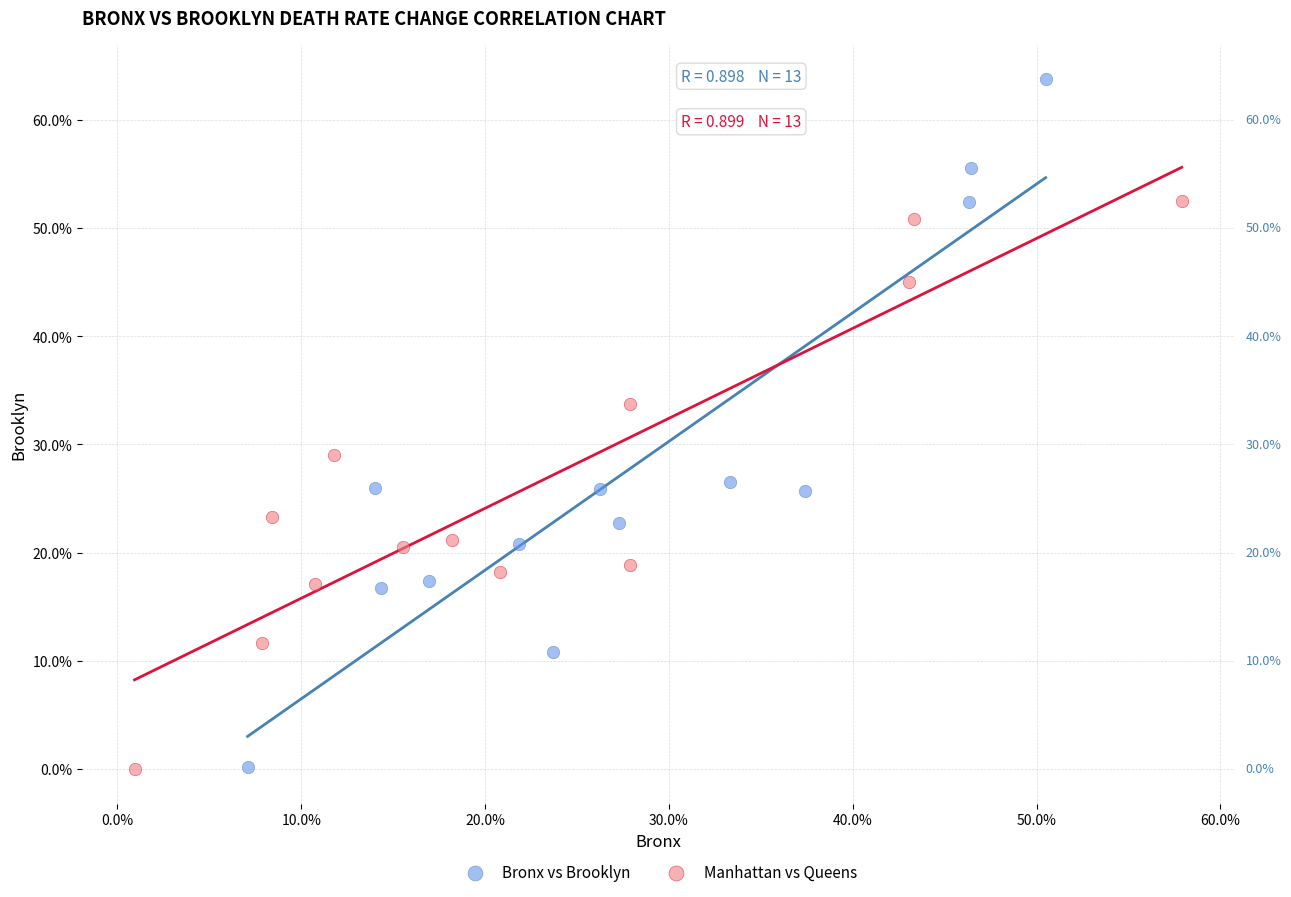

What are all the series names shown in the legend?

Bronx vs Brooklyn, Manhattan vs Queens